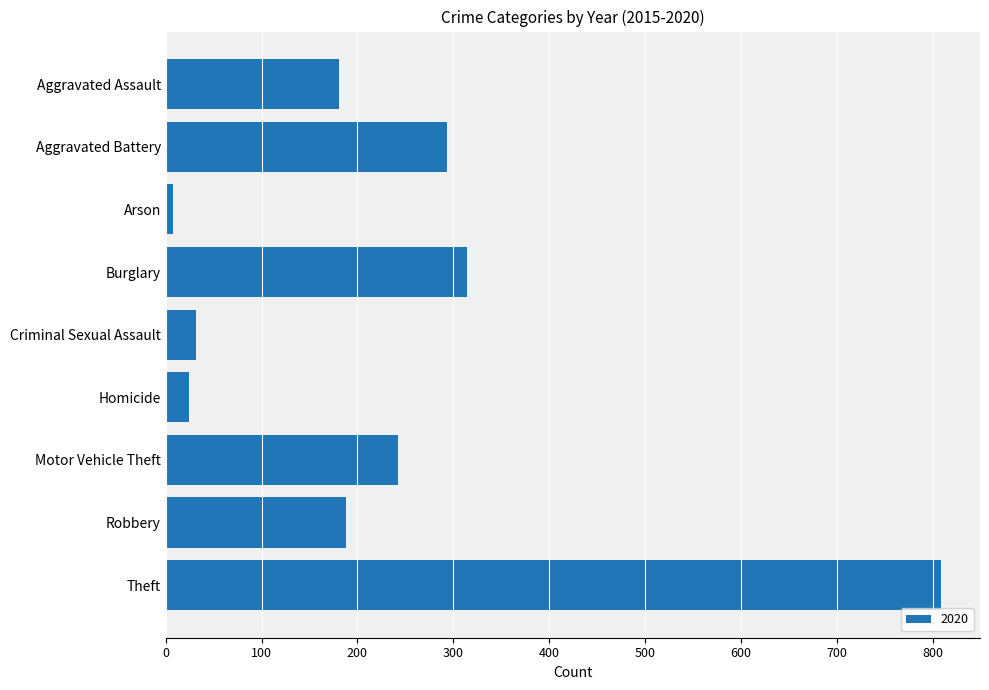

Reading top to bottom, extract all data points from this chart.

Aggravated Assault=181	Aggravated Battery=293	Arson=8	Burglary=314	Criminal Sexual Assault=32	Homicide=24	Motor Vehicle Theft=242	Robbery=188	Theft=809